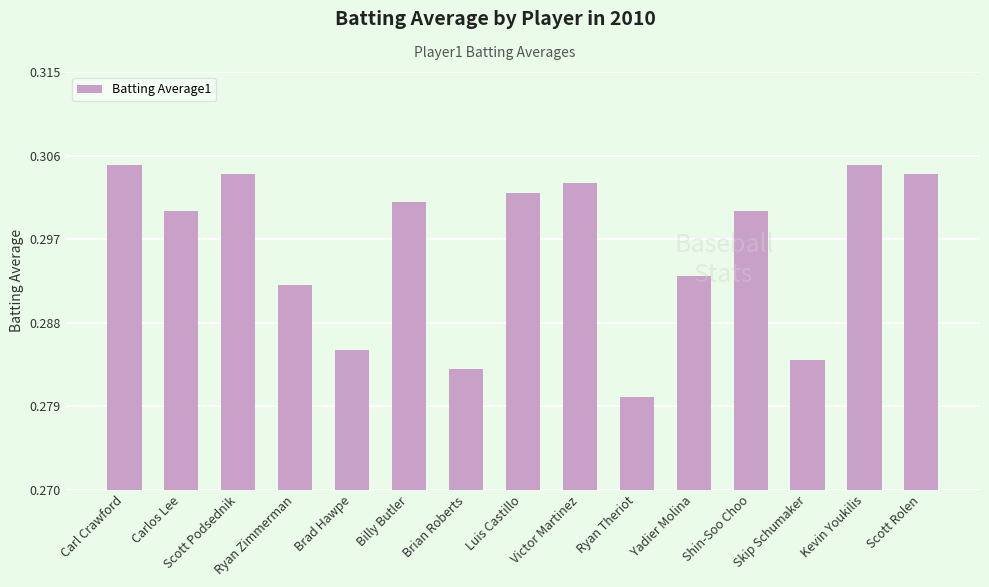

Which has a higher value, Yadier Molina or Victor Martinez?

Victor Martinez